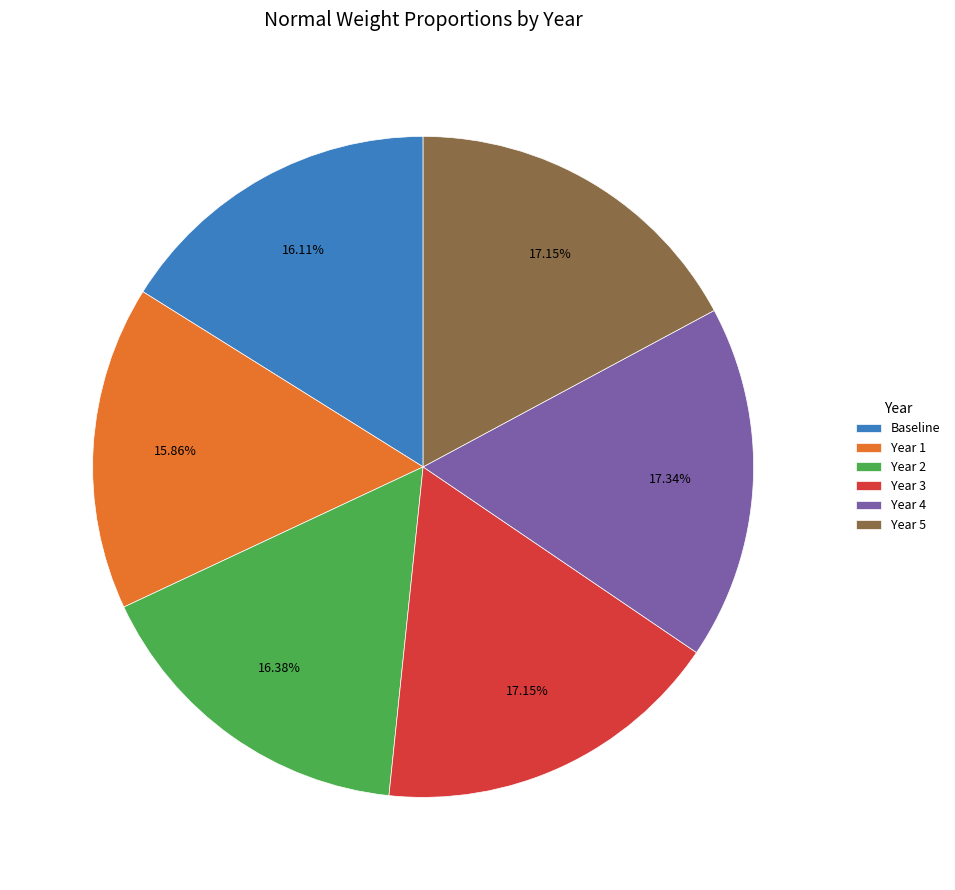

Does any single category account for the majority?

No